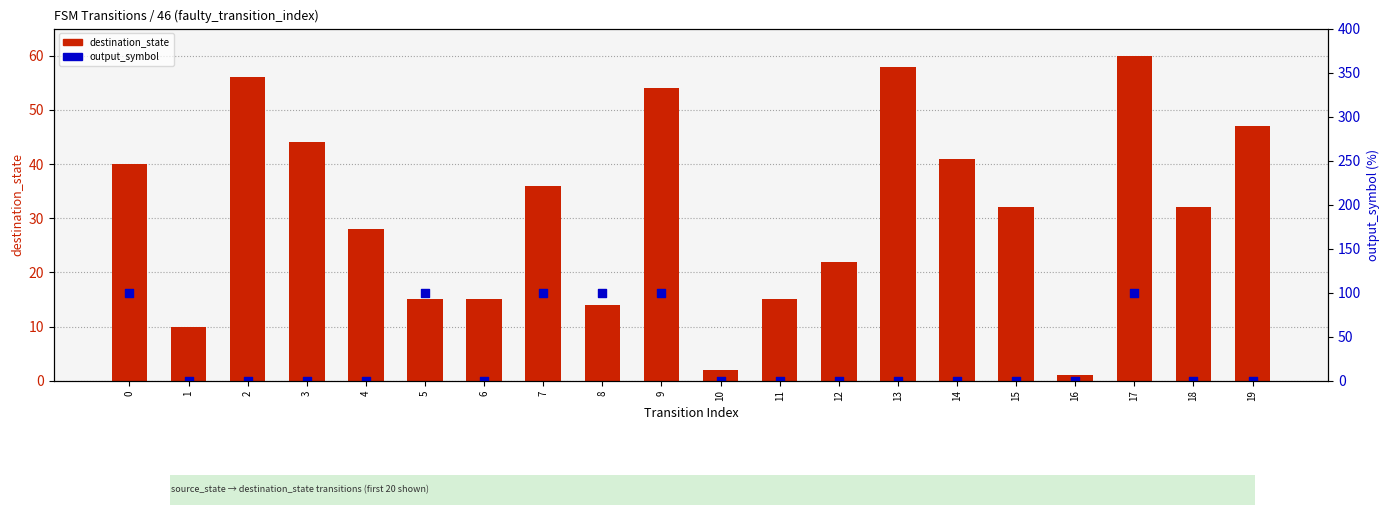

Is the value of destination_state at 4 greater than the value of output_symbol (scaled) at 16?

Yes